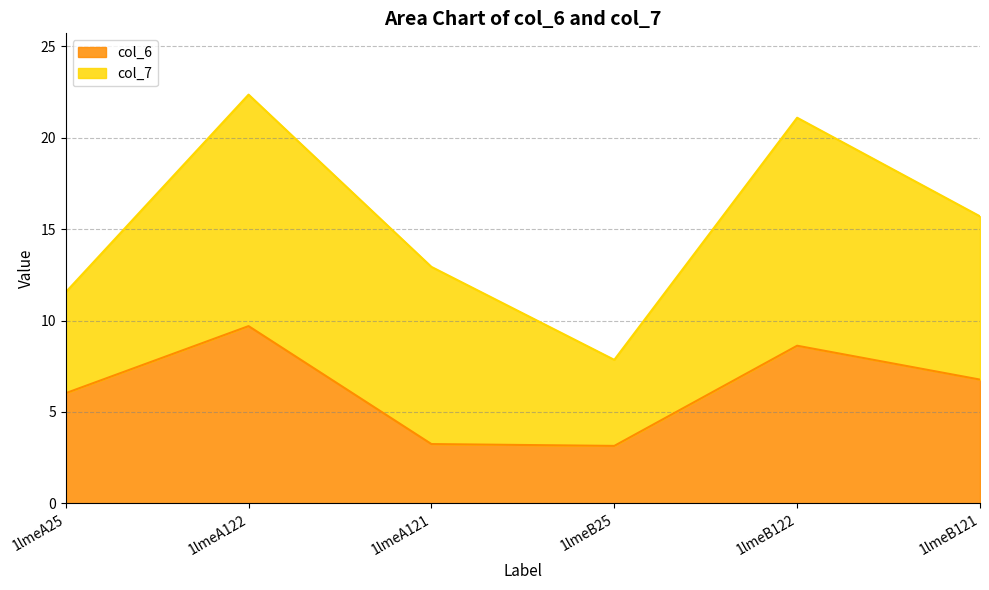

What is the lowest value of the col_6 series?

3.1